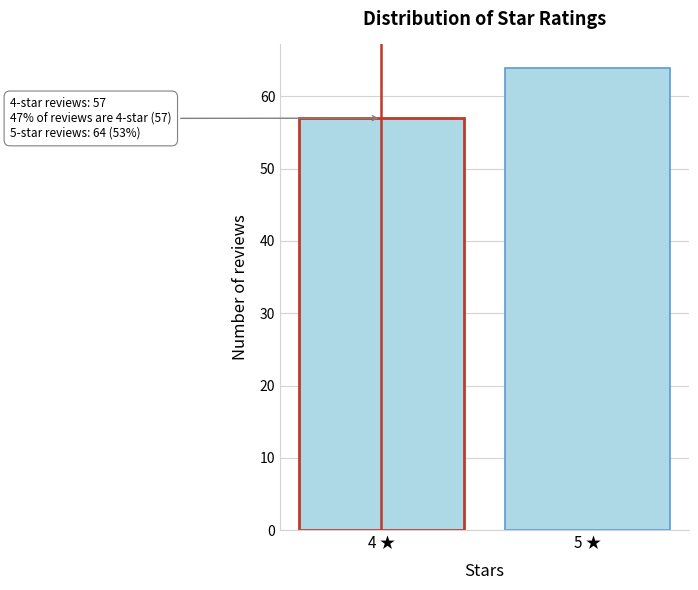

Reading left to right, list all the values displayed in this chart.

4 ★=57	5 ★=64